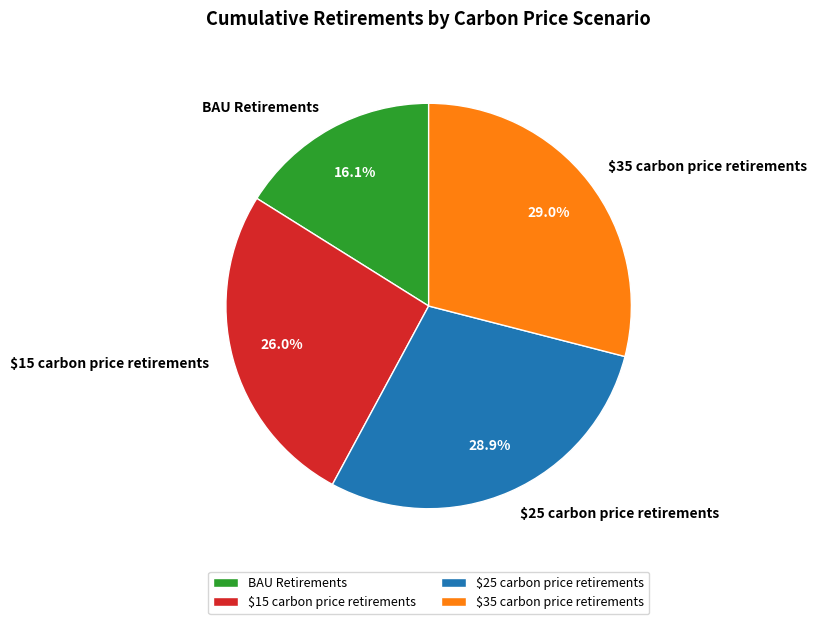

Is it true that $15 carbon price retirements is 12% of the pie?

False